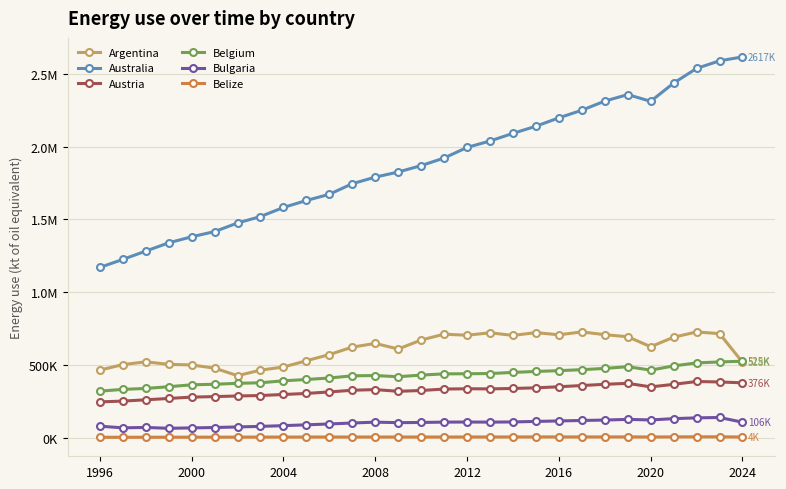

Does the chart have visible grid lines?

Yes